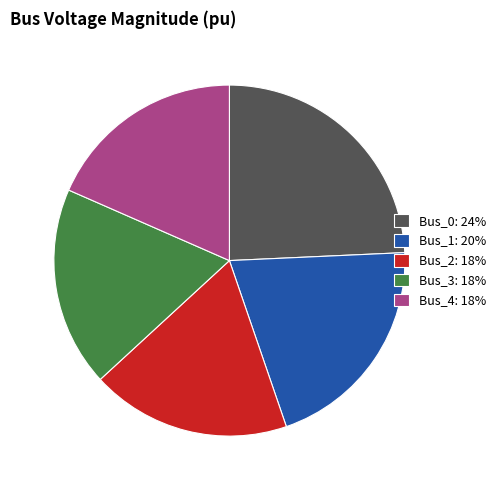

Between Bus_0: 24% and Bus_4: 18%, which is larger?

Bus_0: 24%